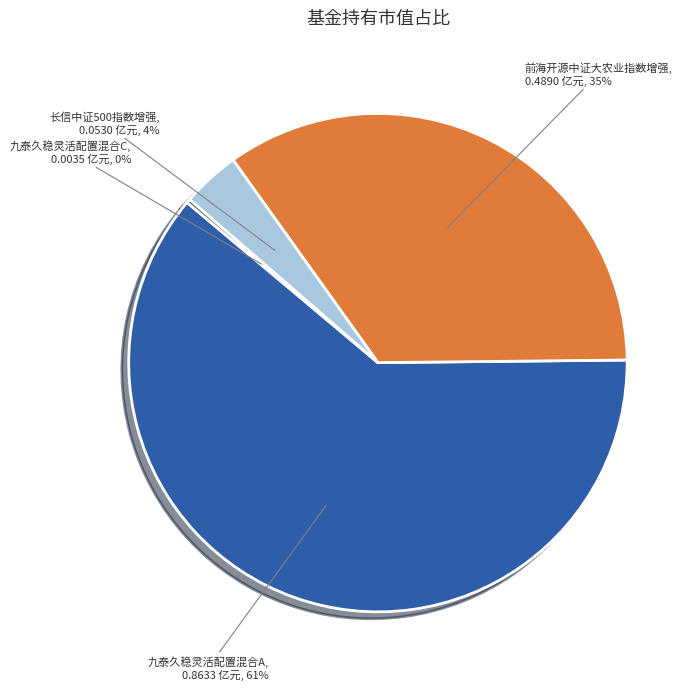

Is it true that 长信中证500指数增强 is 4% of the pie?

True